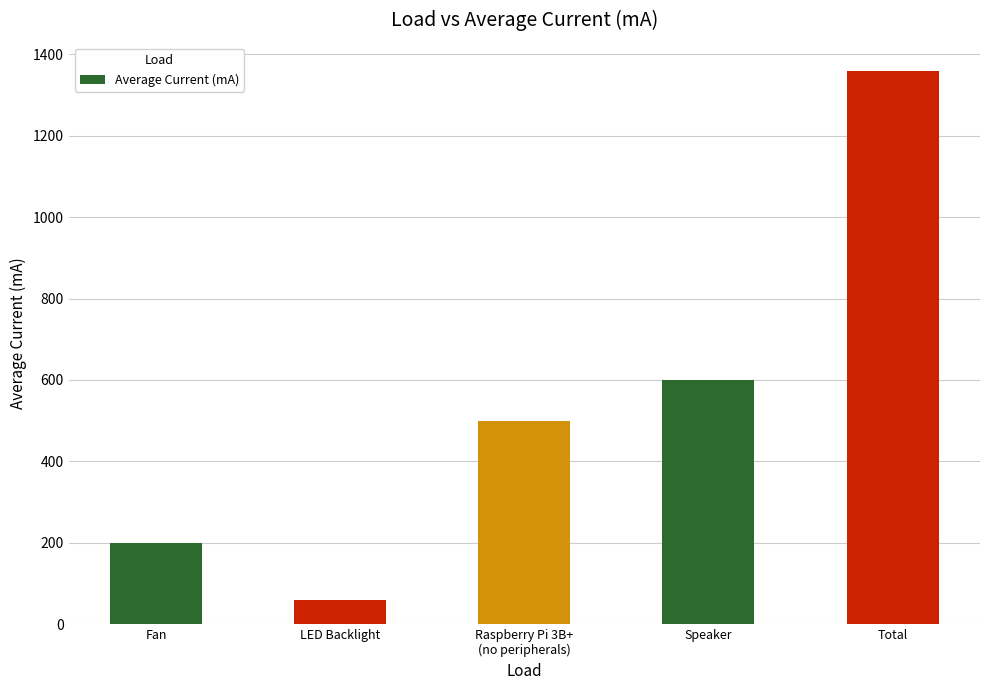

At which category does the chart reach its peak across all series?

Total